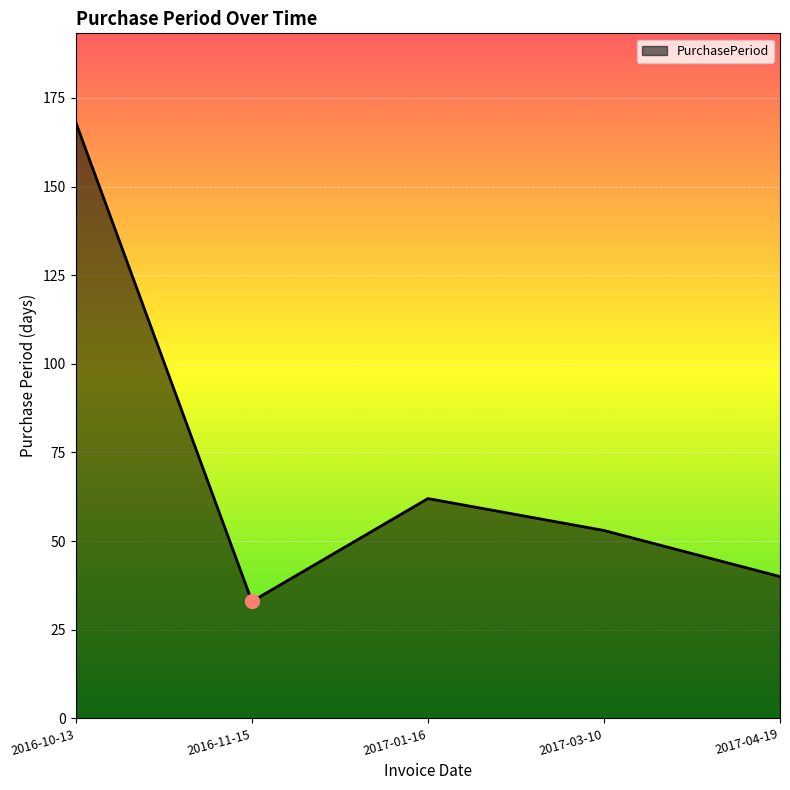

Which category has the highest value across all series?

2016-10-13